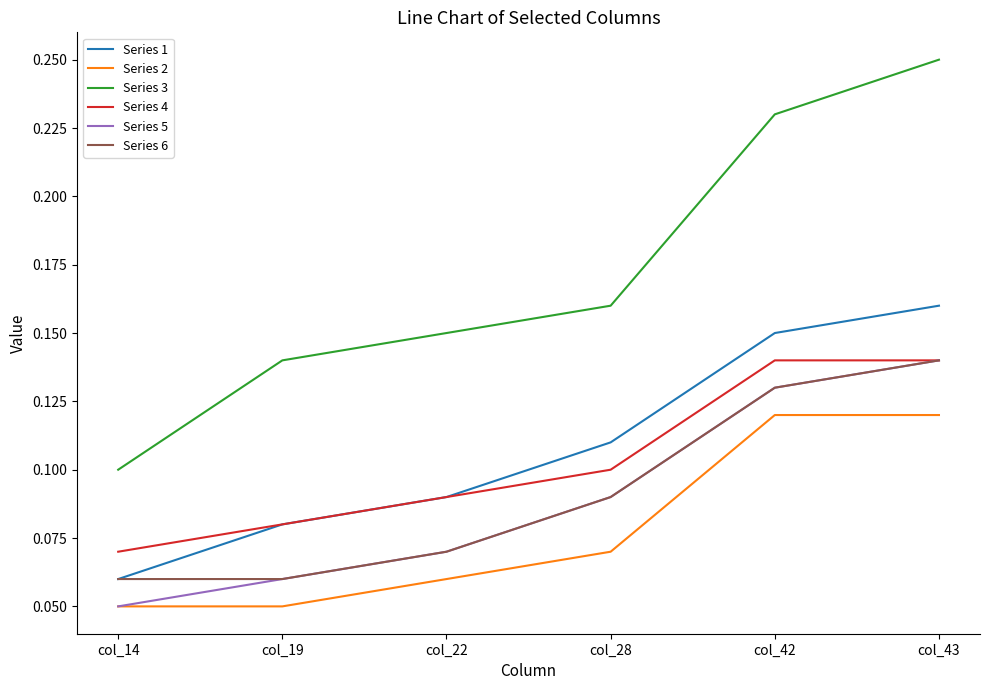

Which category has the highest value in the Series 1 series?

col_43